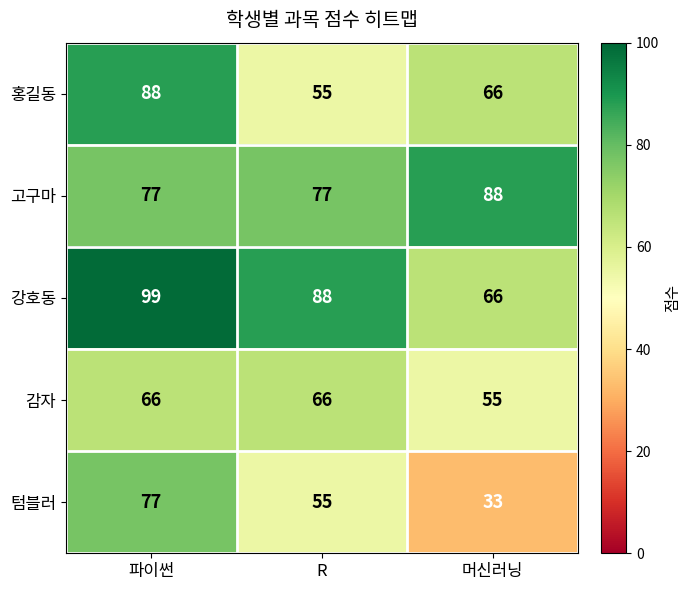

Count the number of categories in the chart.

3